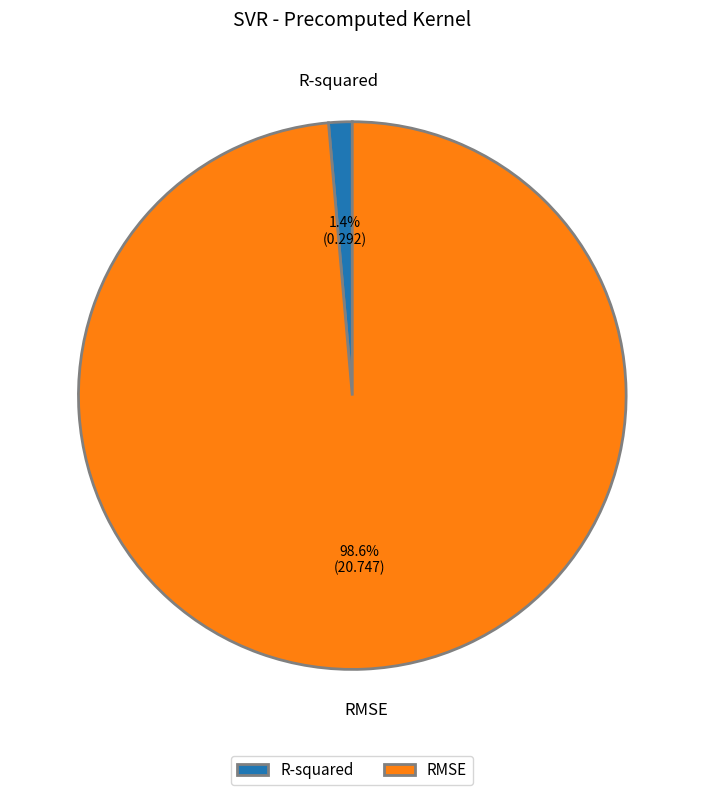

Which has a higher value, RMSE or R-squared?

RMSE